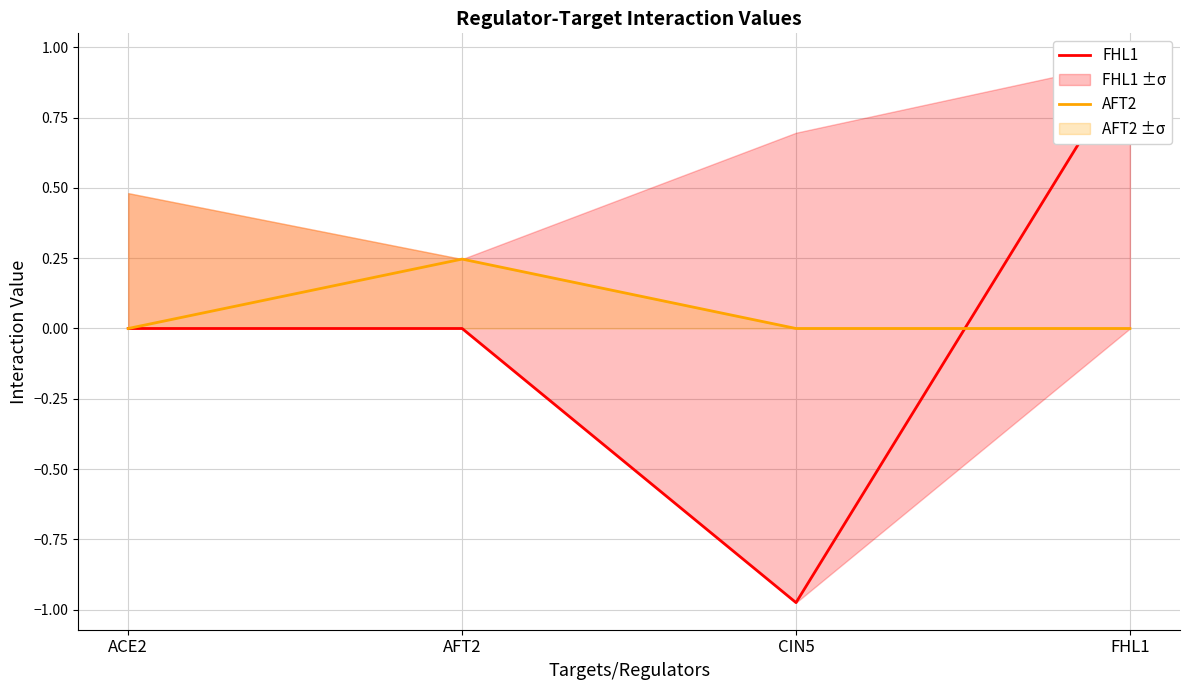

Which series has the largest total across all categories?

AFT2